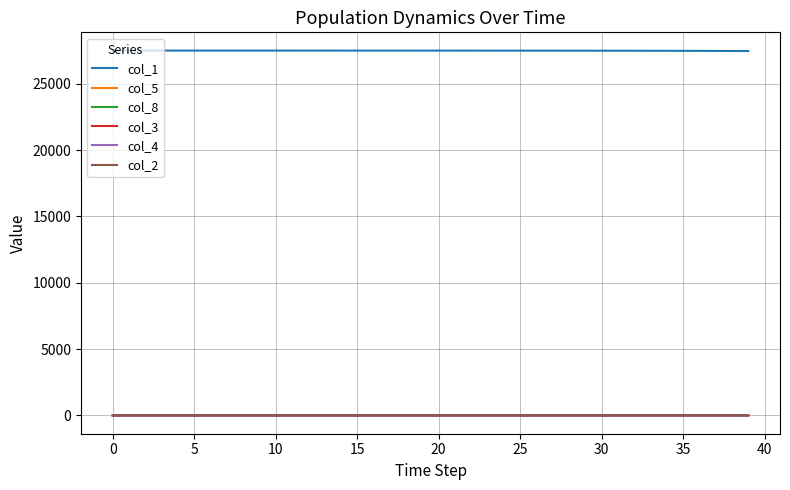

True or false: col_1 and col_2 cross at least once.

False